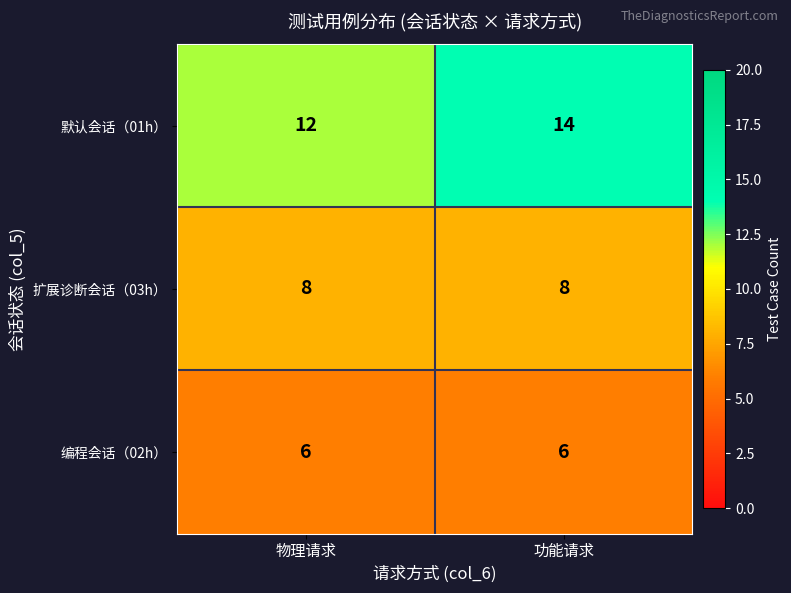

What is the total value across all series at 功能请求?

28